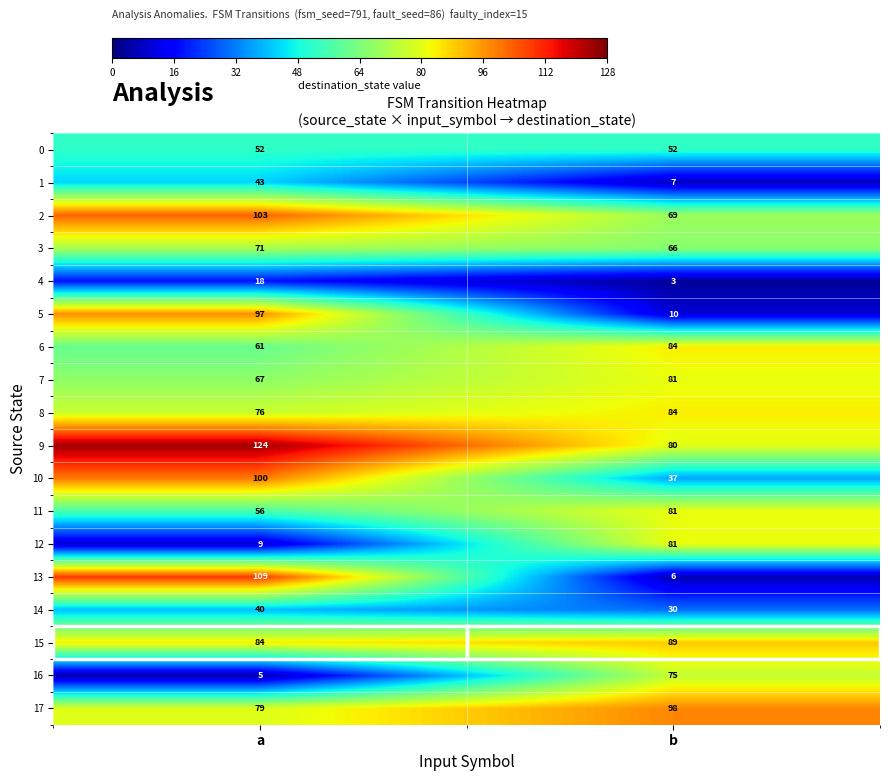

Rank the categories by 10 value from lowest to highest.

b, a